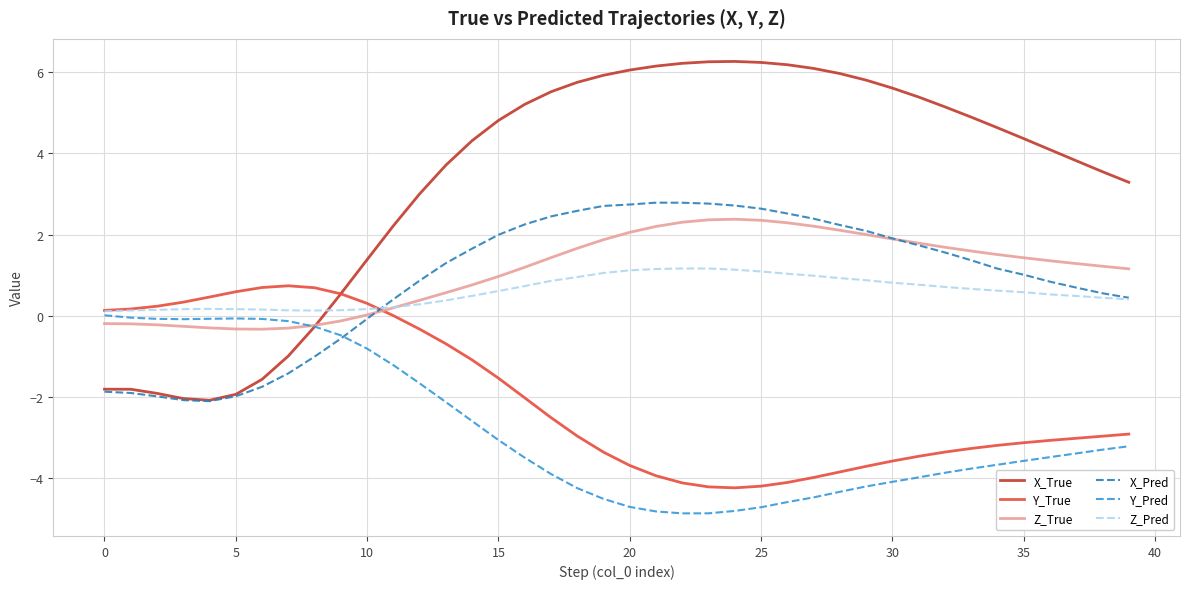

What is the highest value of the X_True series?

6.3